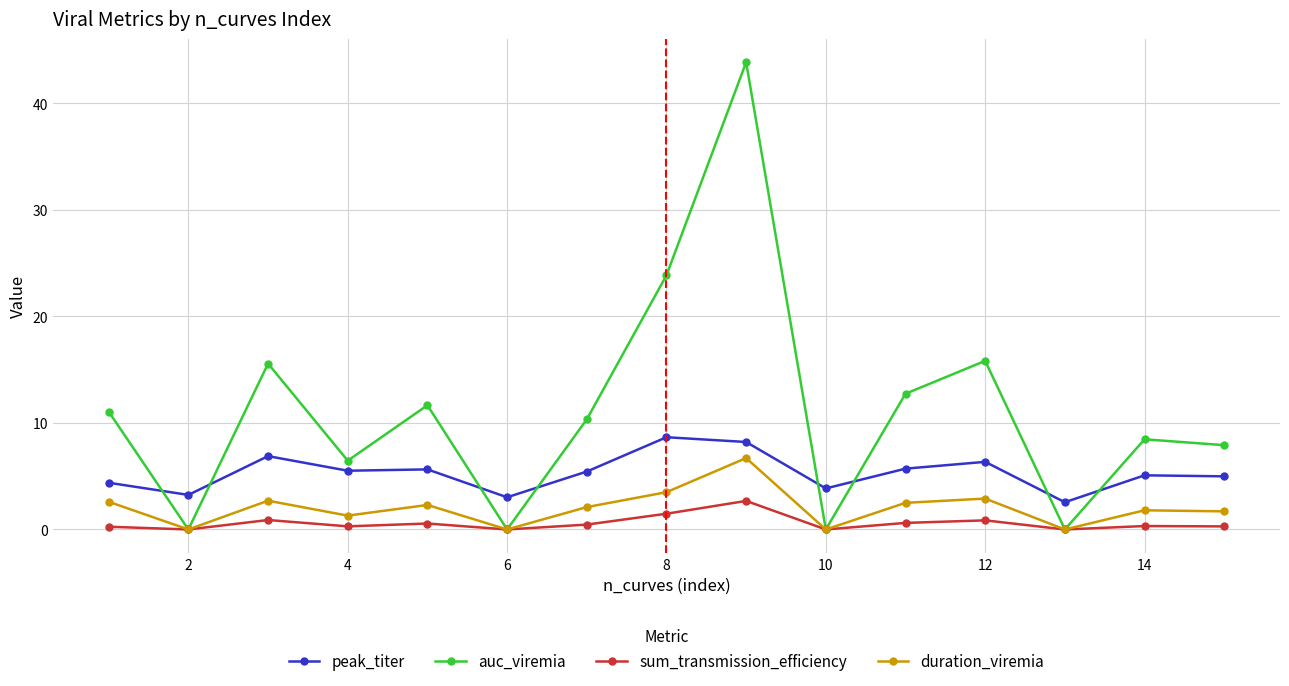

In duration_viremia, how many points are lower than both neighbors (excluding endpoints)?

5